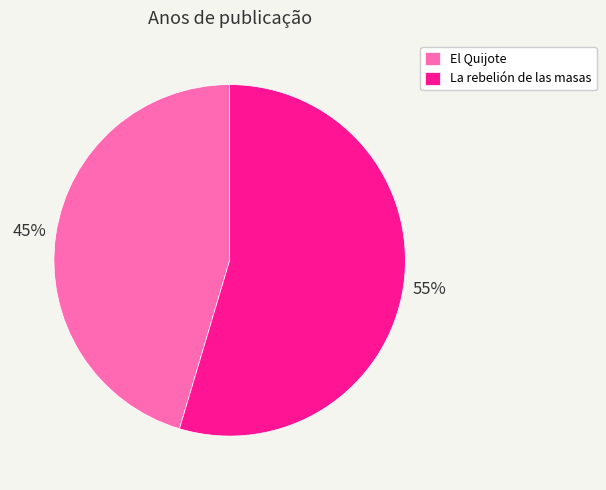

Approximately how many times larger is the value at La rebelión de las masas compared to El Quijote?

1.2